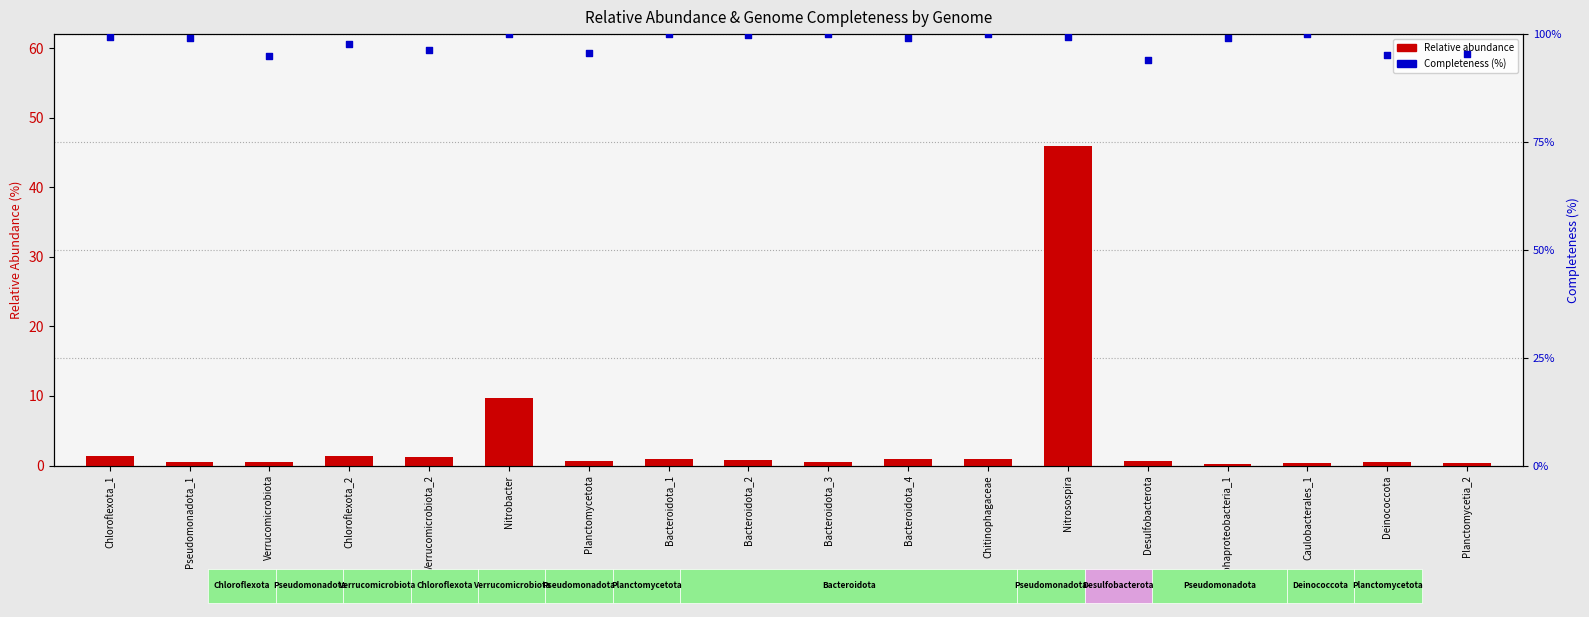

Which series contains the highest Y value?

Completeness